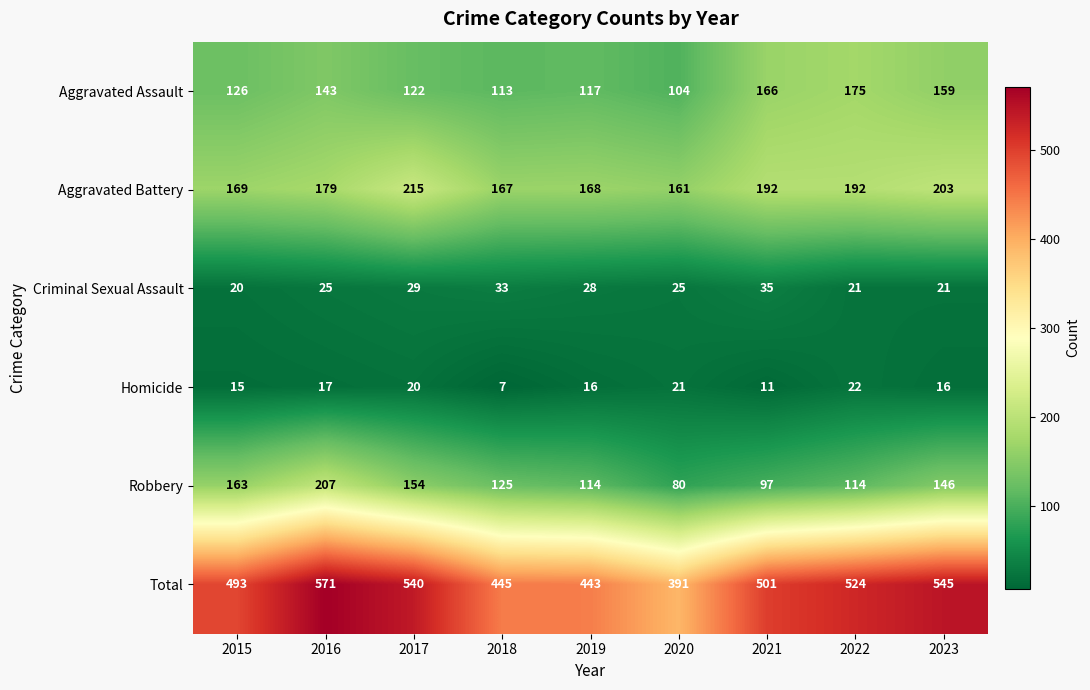

Which category has the highest value in the Criminal Sexual Assault series?

2021